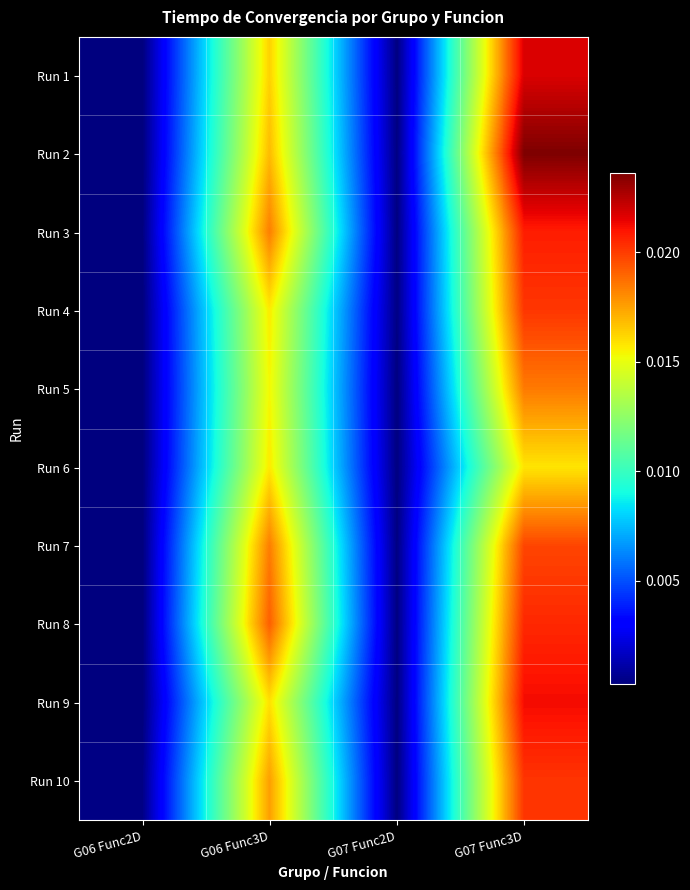

At which category is the sum across all series the highest?

G07 Func3D